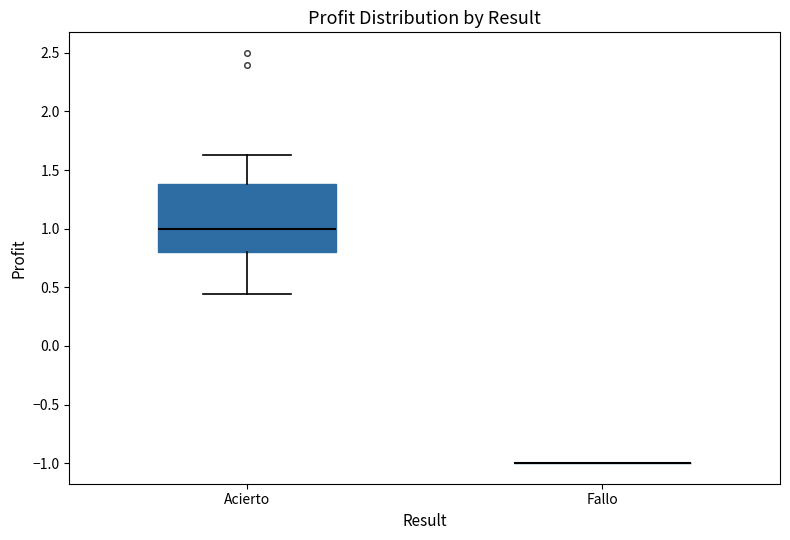

Which box is the tallest, from its lower edge to its upper edge?

Acierto